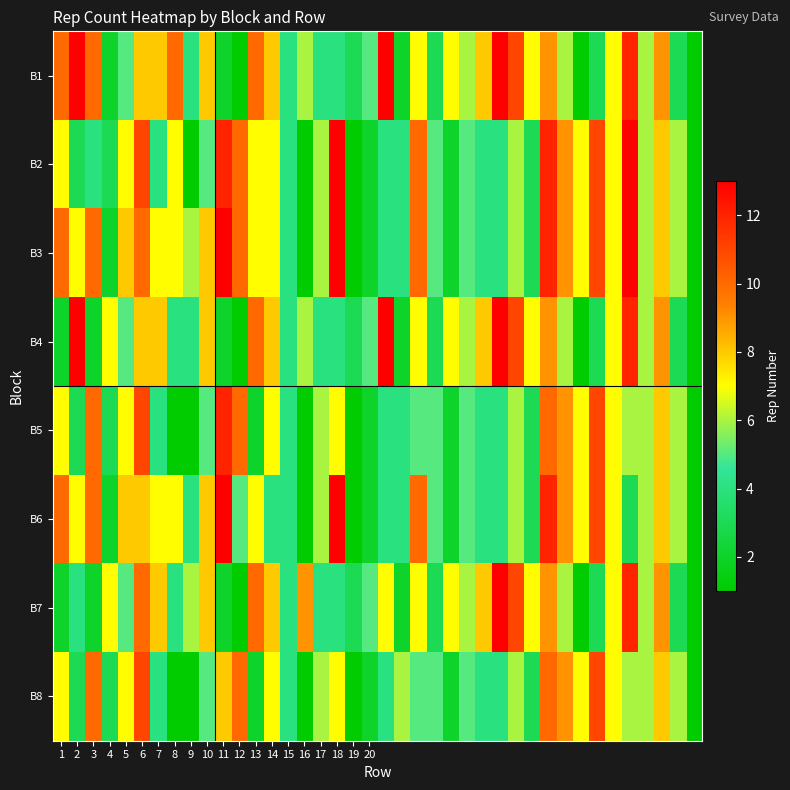

At how many categories does at least one series exceed 4?

37